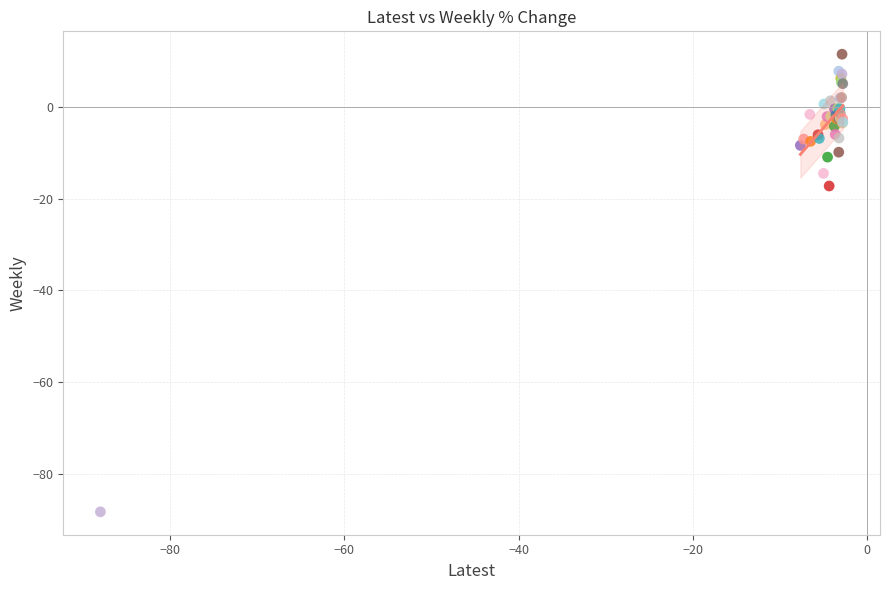

What Y value in the scatter plot is closest to -38?

-17.2